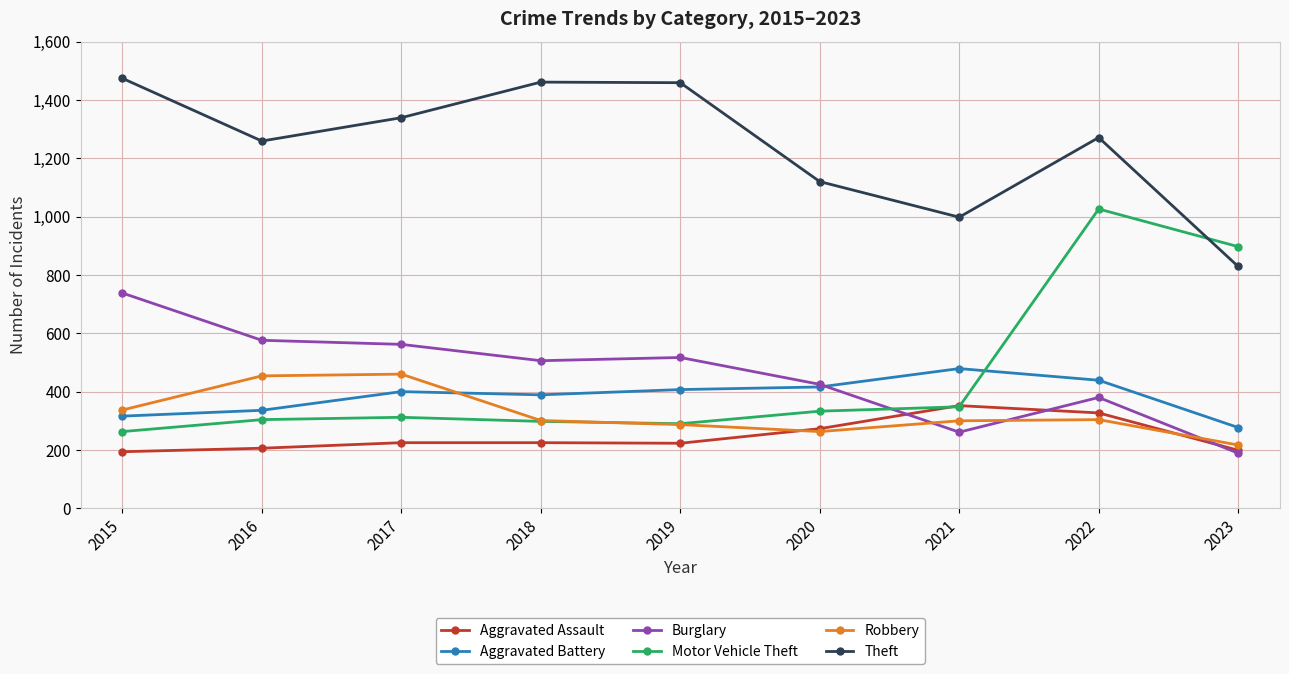

At which category is the sum across all series the highest?

2022